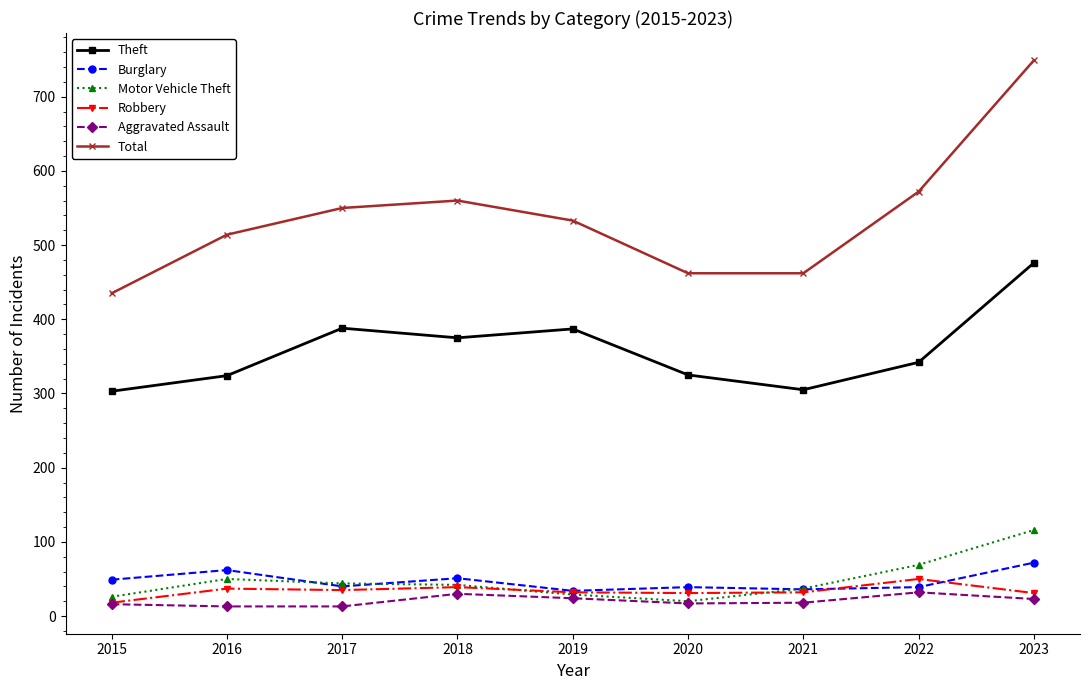

What is the difference between the highest and lowest values at 2016?

501